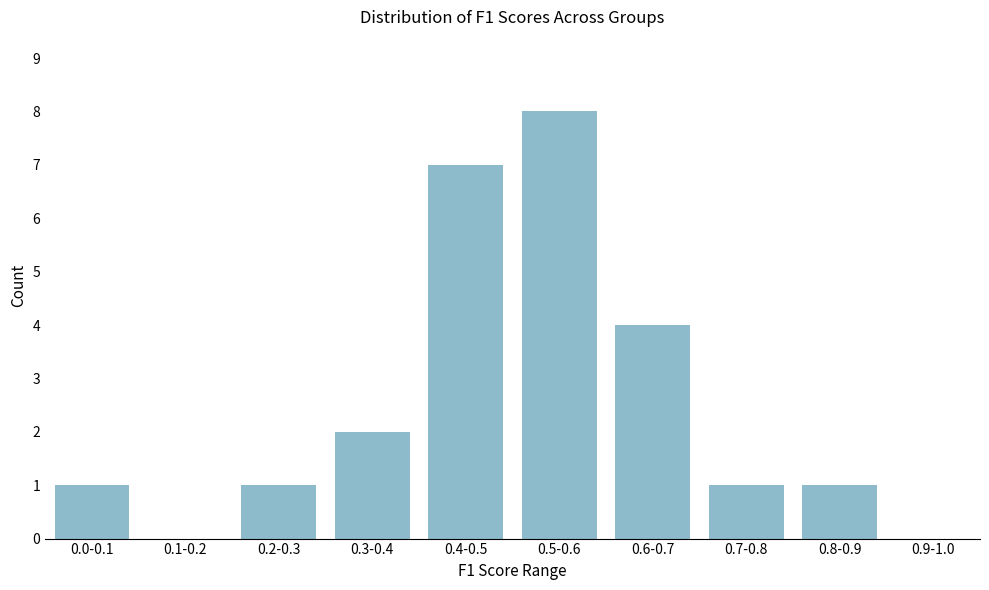

Reading right to left, transcribe all the data shown in this chart.

0.9-1.0=0	0.8-0.9=1	0.7-0.8=1	0.6-0.7=4	0.5-0.6=8	0.4-0.5=7	0.3-0.4=2	0.2-0.3=1	0.1-0.2=0	0.0-0.1=1